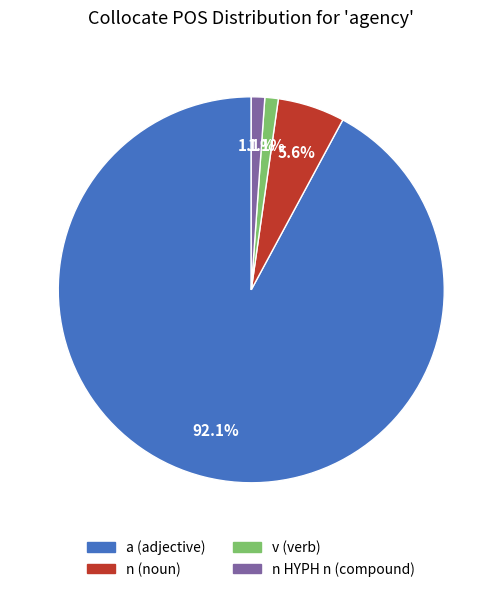

Does any single category account for the majority?

Yes